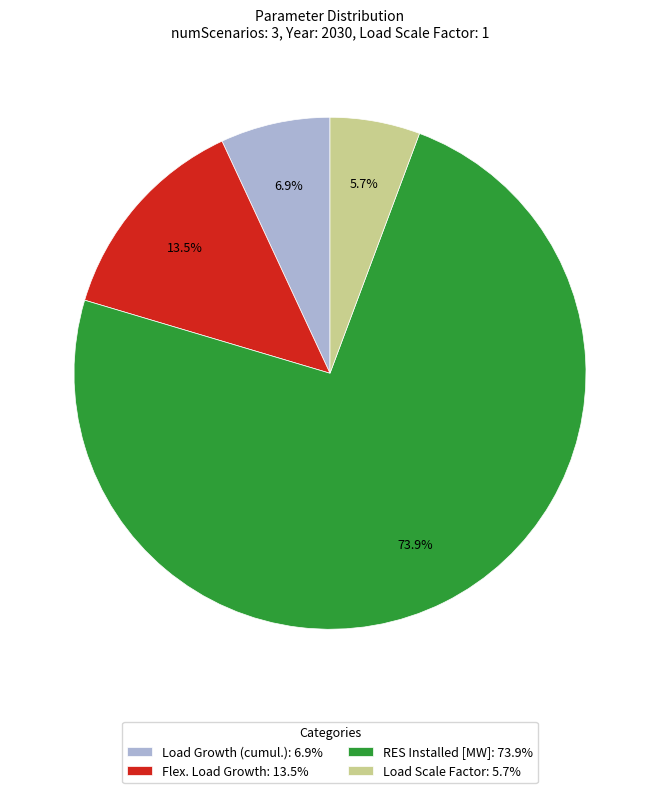

Do RES Installed [MW] and Flex. Load Growth together represent more than half of the pie?

Yes